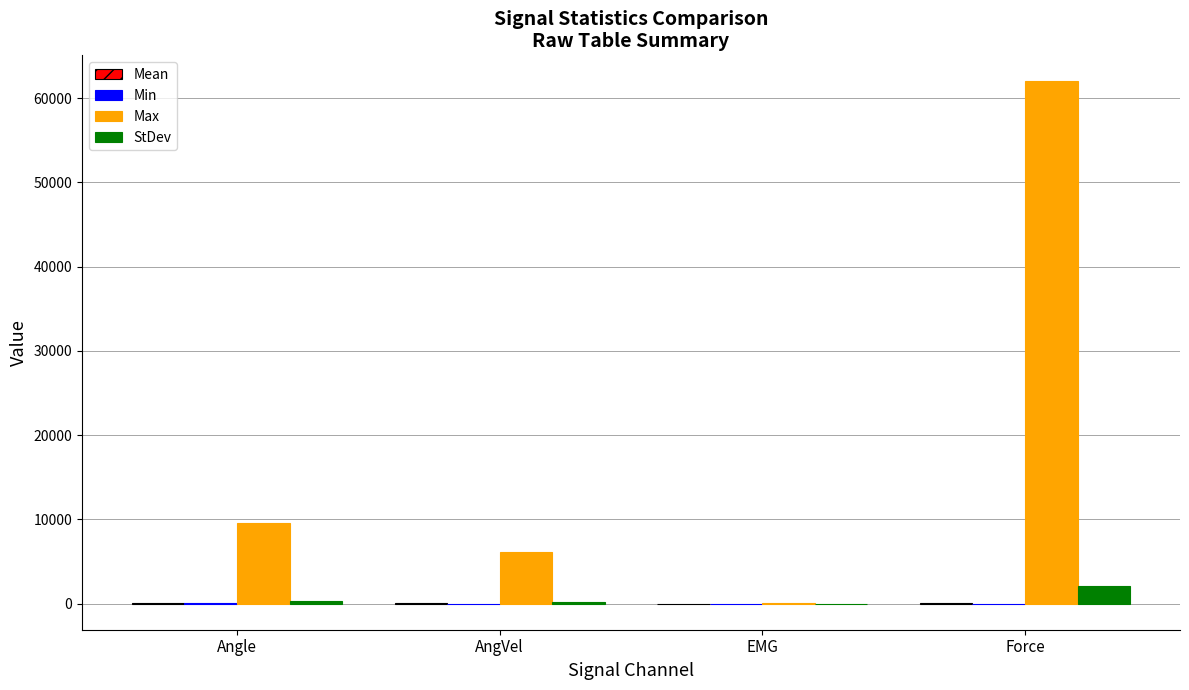

What is the approximate value of Max at Force?

61982.0